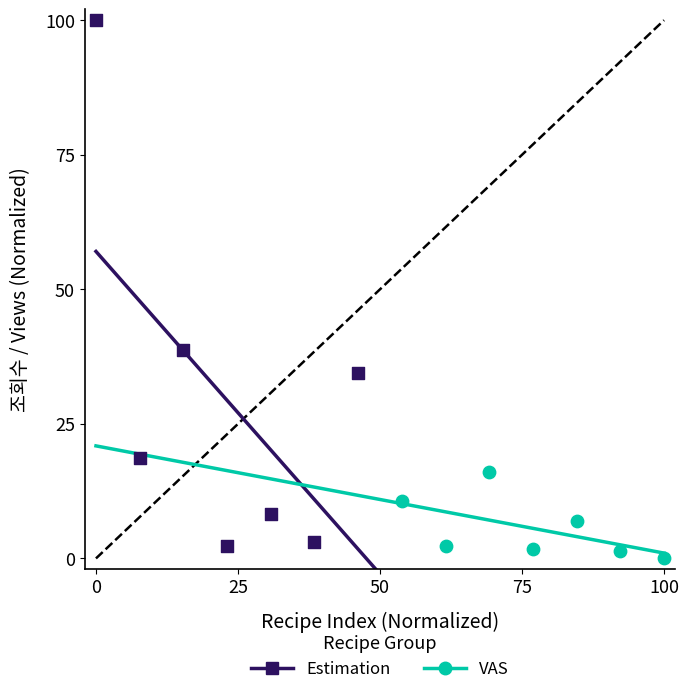

Which series reaches the maximum Y coordinate?

Estimation